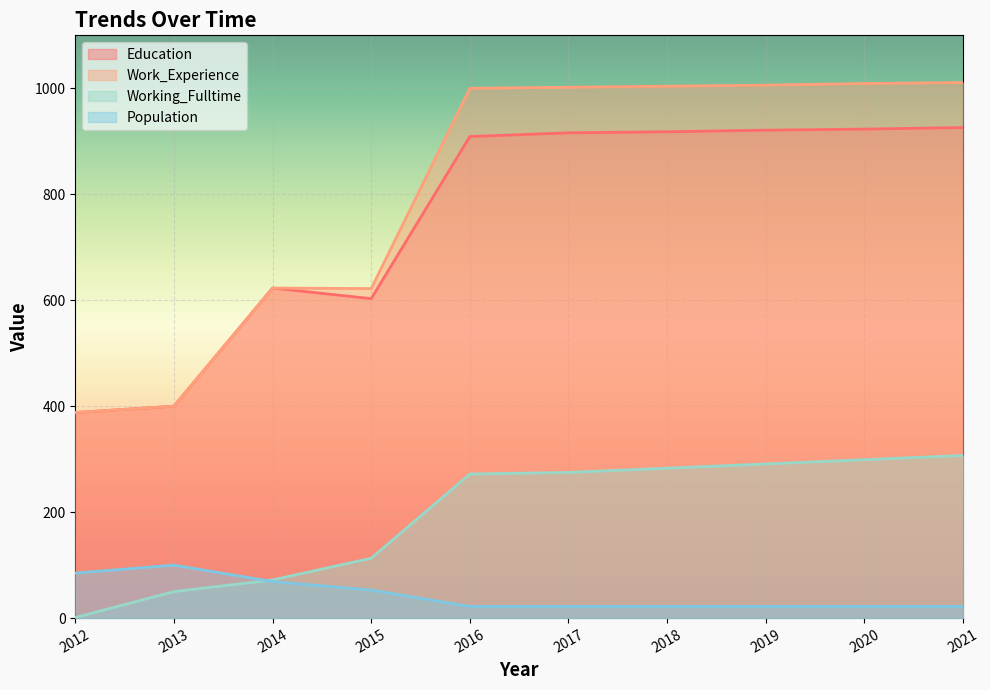

At how many categories does at least one series exceed 691?

6